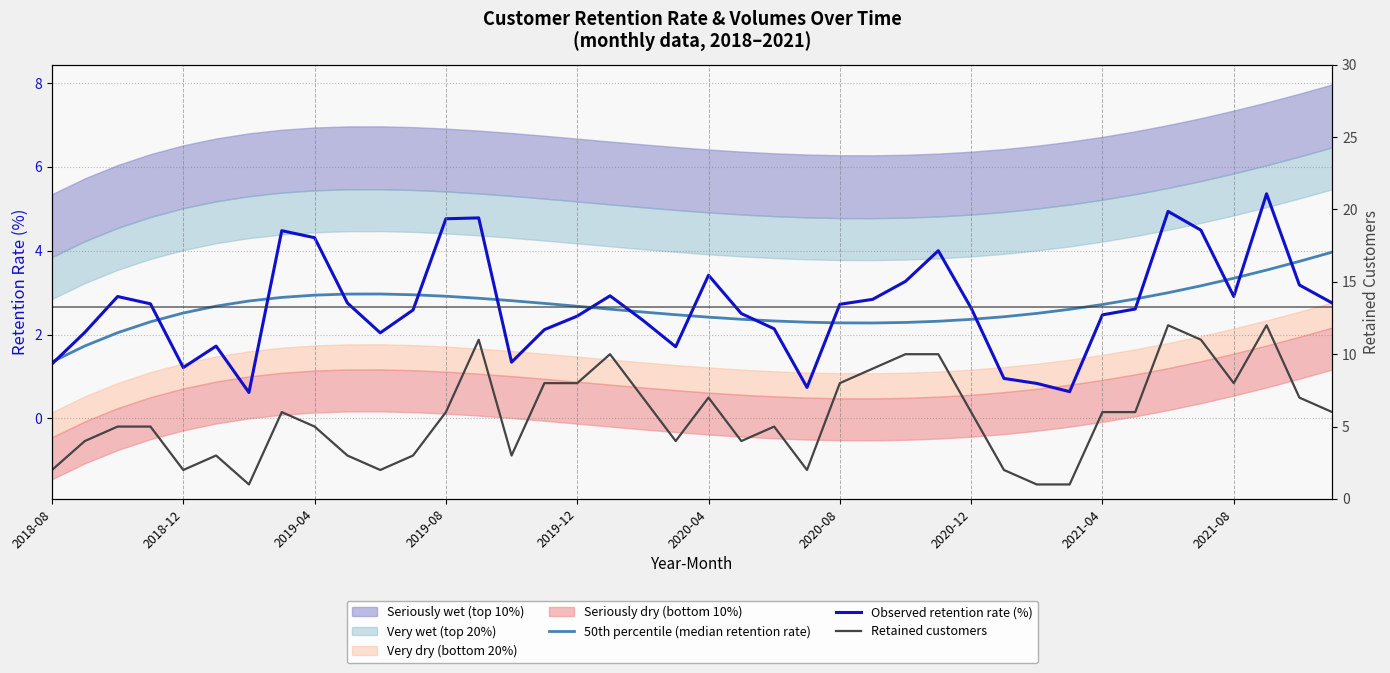

What is the value of the Retained customers point at the 23rd from the left?

5.0